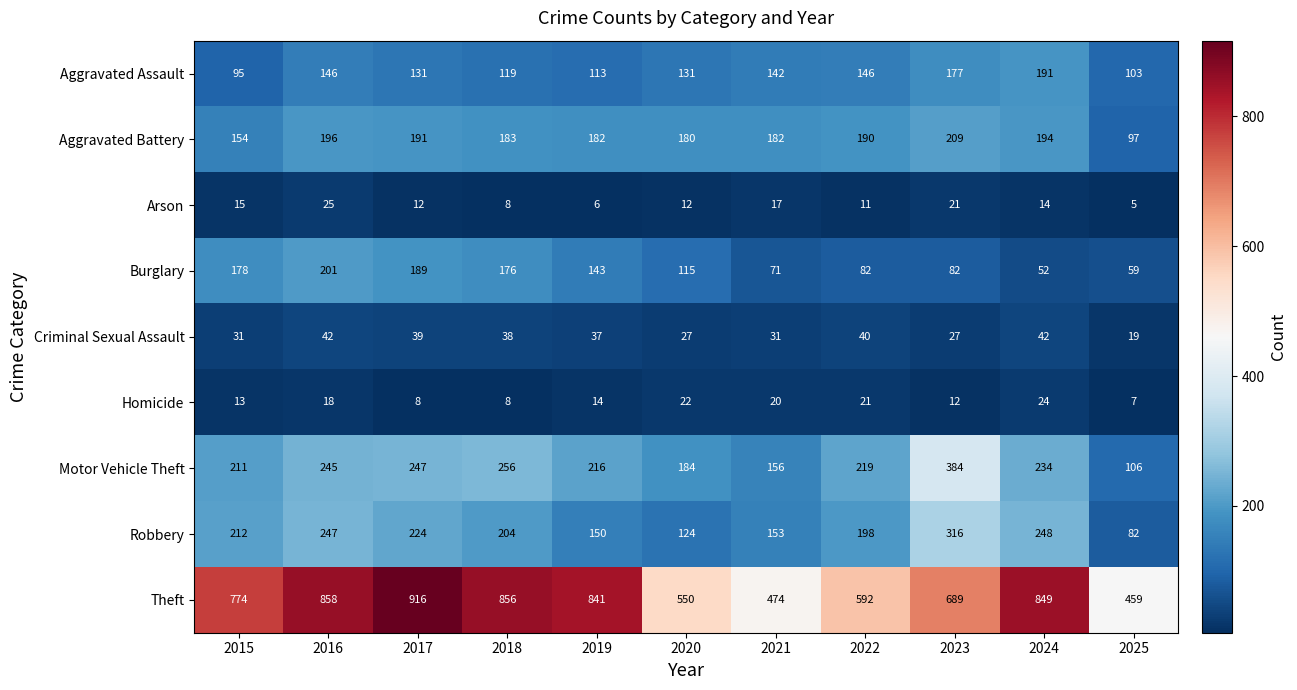

At which category does the chart reach its minimum across all series?

2025